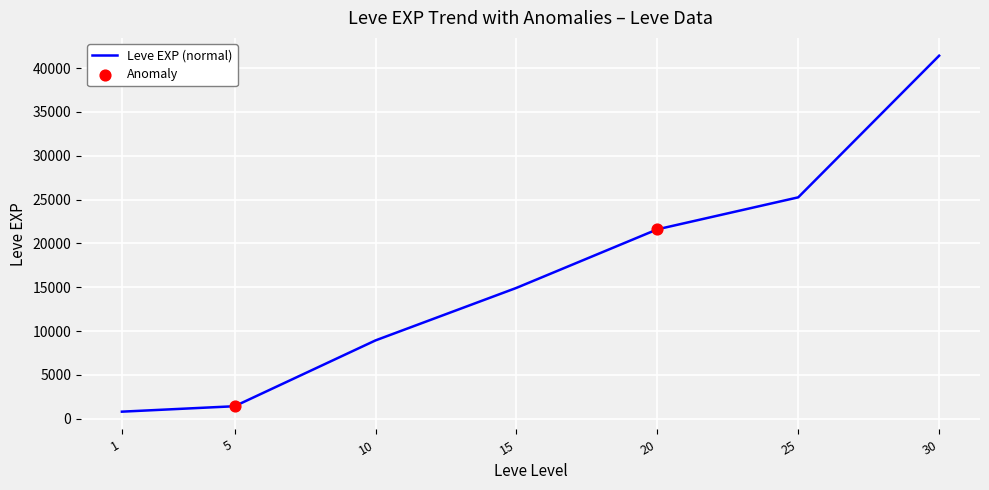

What is the change in value from 20 to 30?

+19810